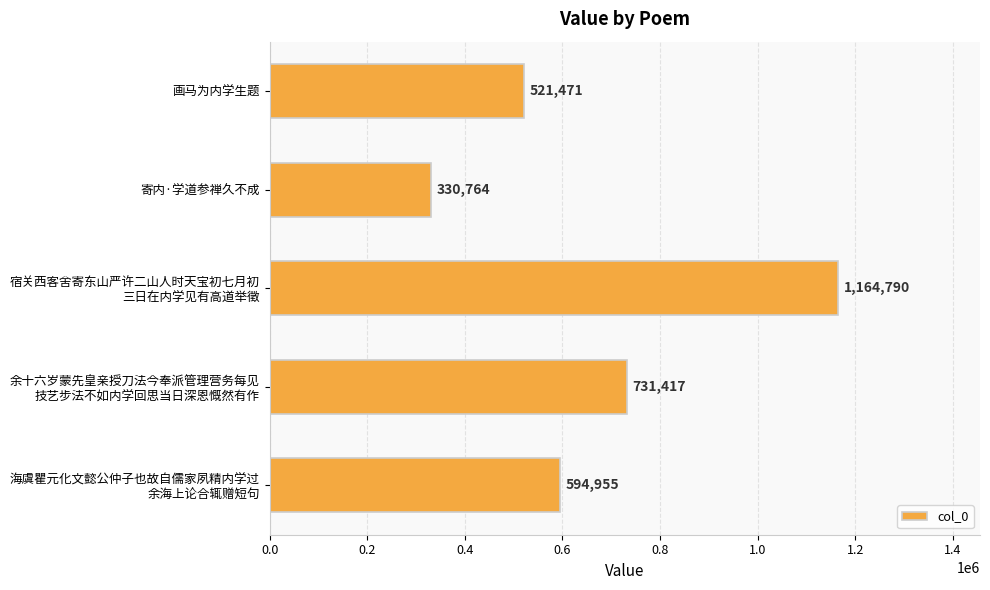

Read the value at 寄内·学道参禅久不成, to the nearest 100.

330800